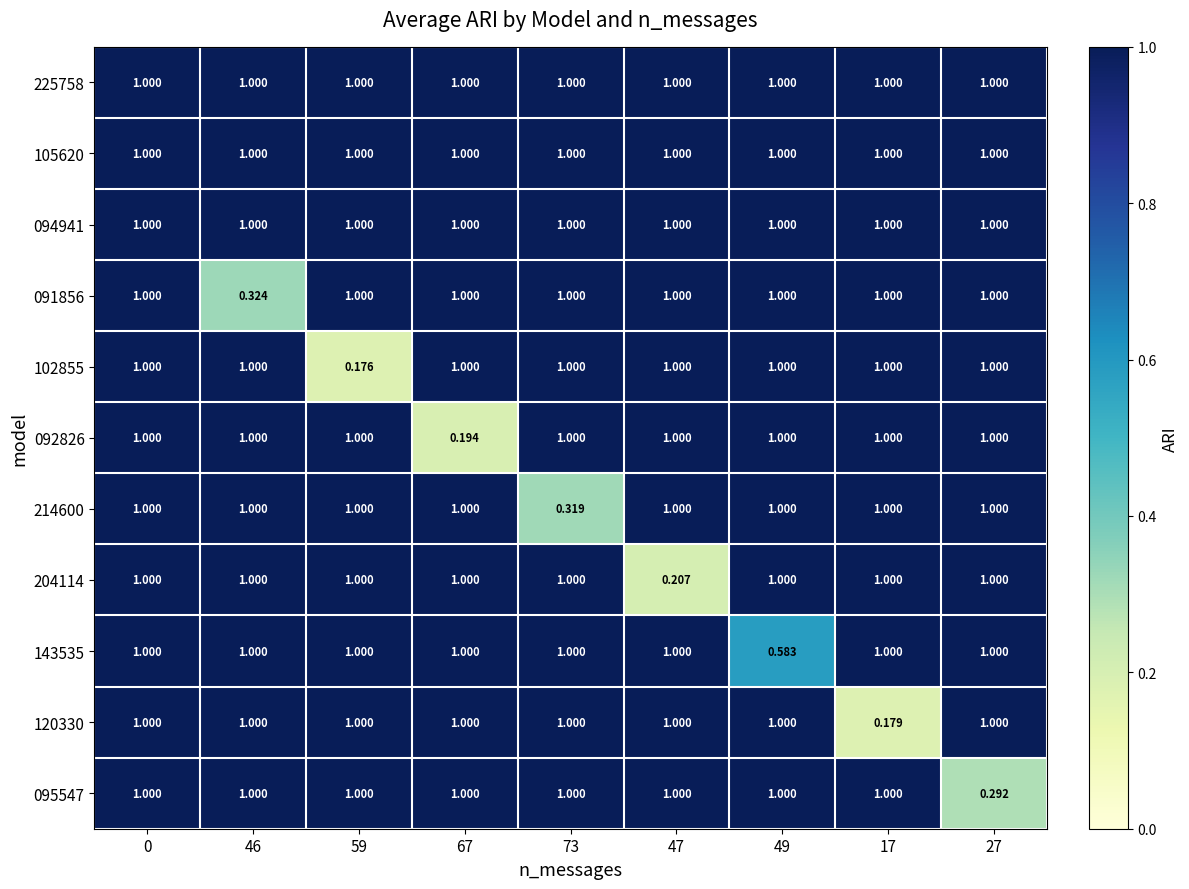

How many categories are shown in the chart?

9